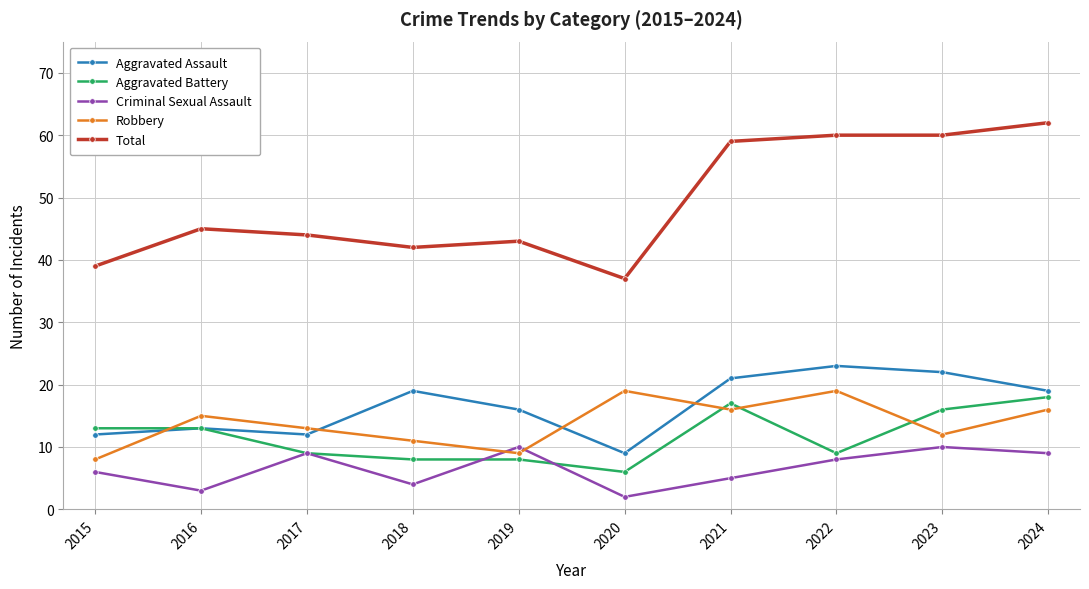

Is it true that Total equals 44 at 2017?

True